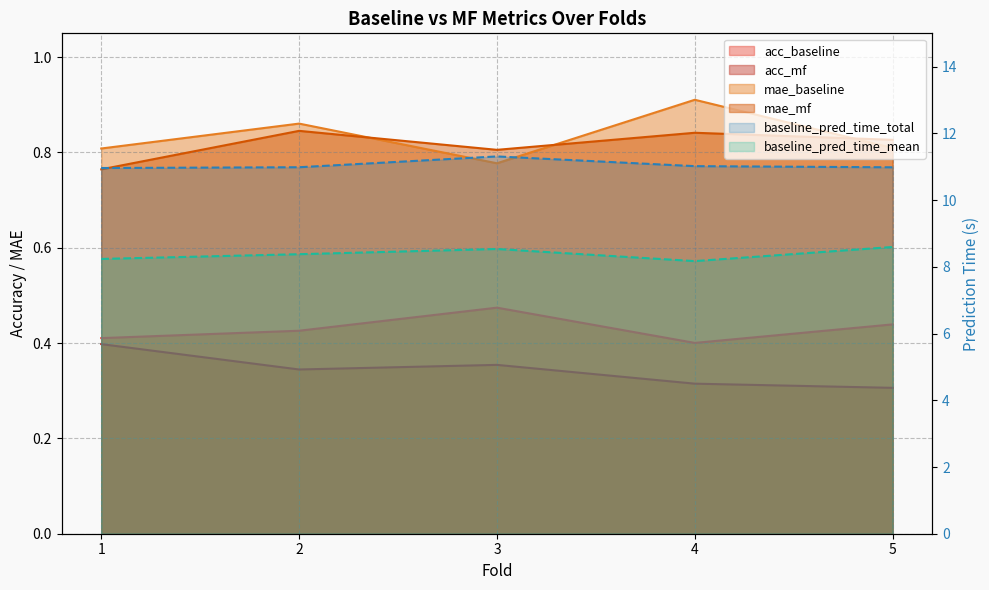

True or false: baseline_pred_time_total and acc_baseline intersect in this chart.

False